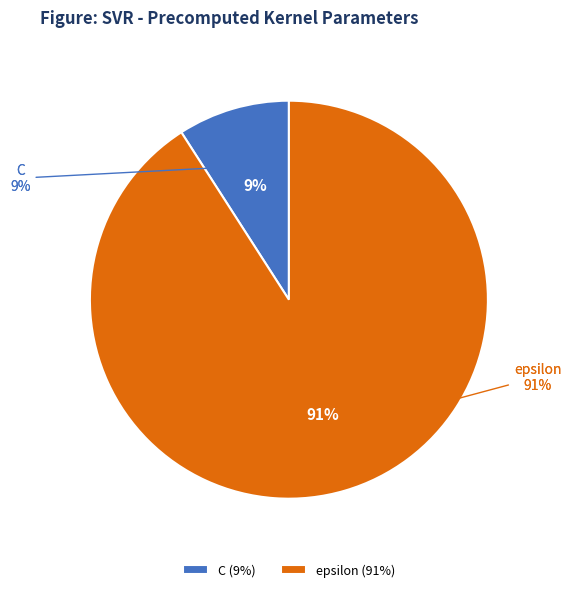

To the nearest percent, what percentage of the pie is C?

9%